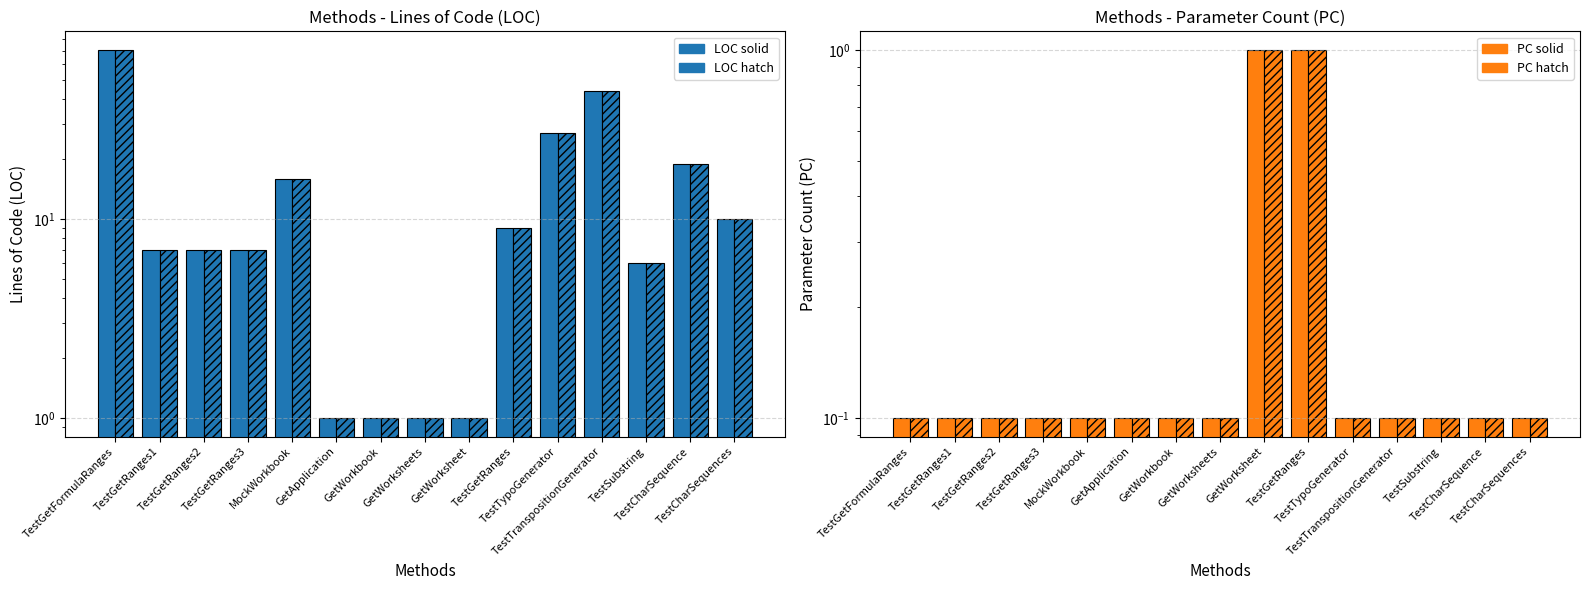

What are all the series names shown in the legend?

LOC (solid), LOC (hatch), PC (solid), PC (hatch)